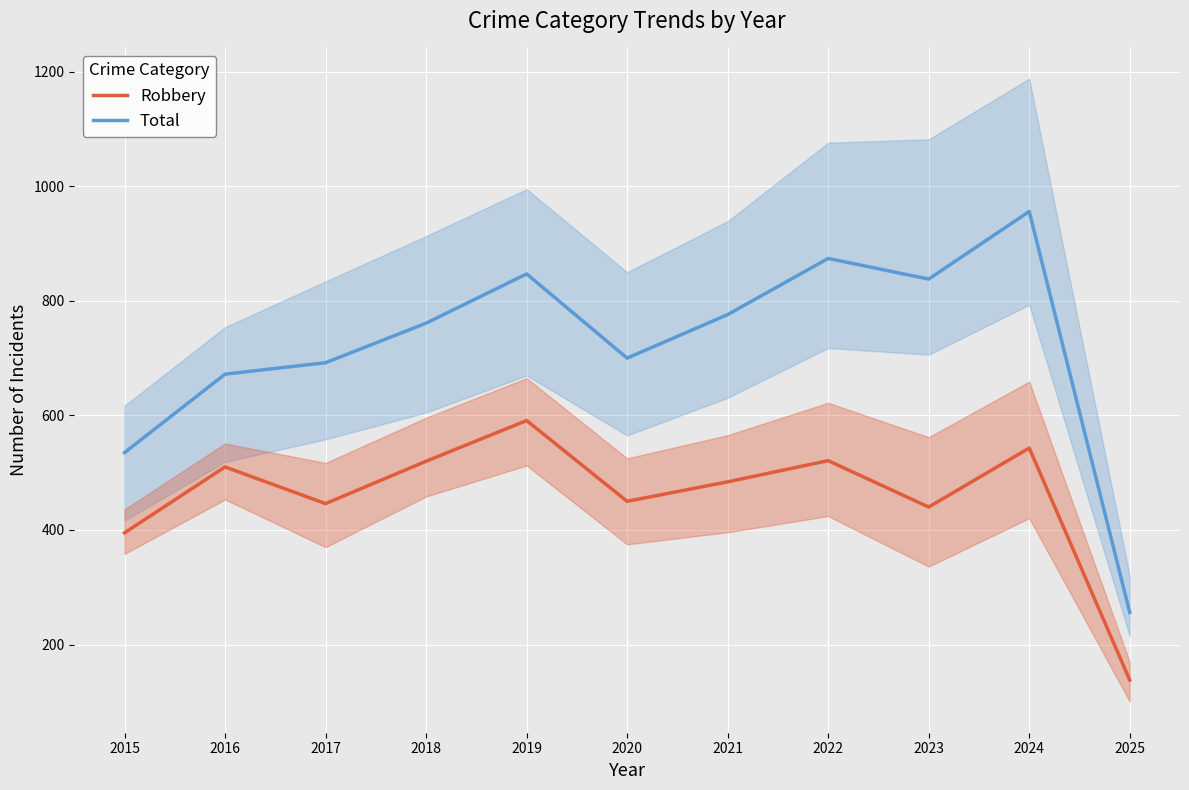

What is the difference between the second highest and second lowest values in the Total series?

339